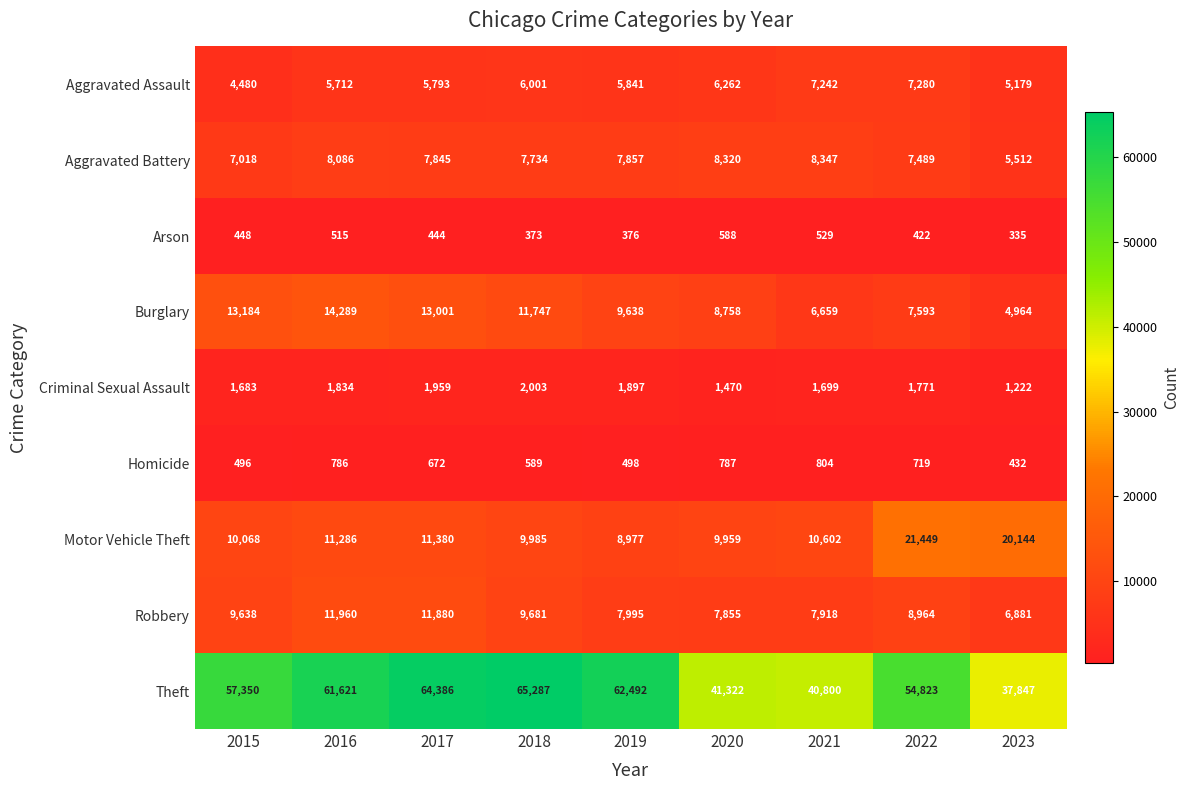

Which category has the lowest value across all series?

2023